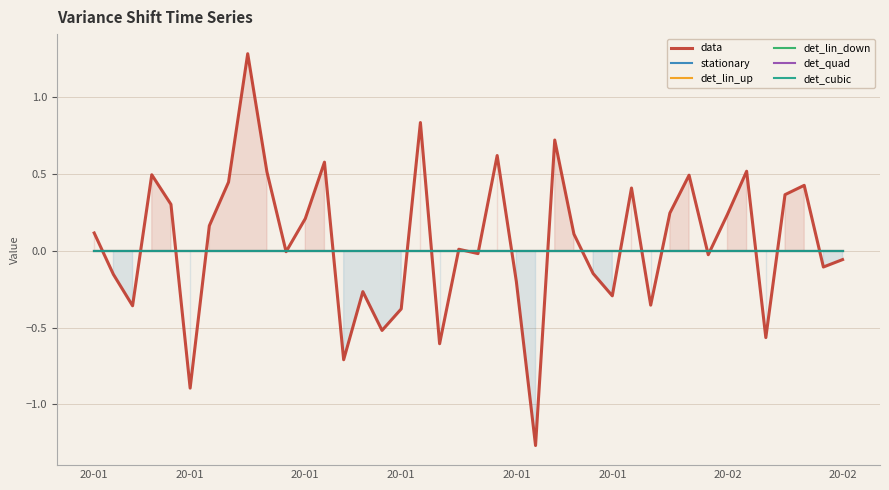

True or false: det_cubic has more than 1 points higher than both neighbors.

False